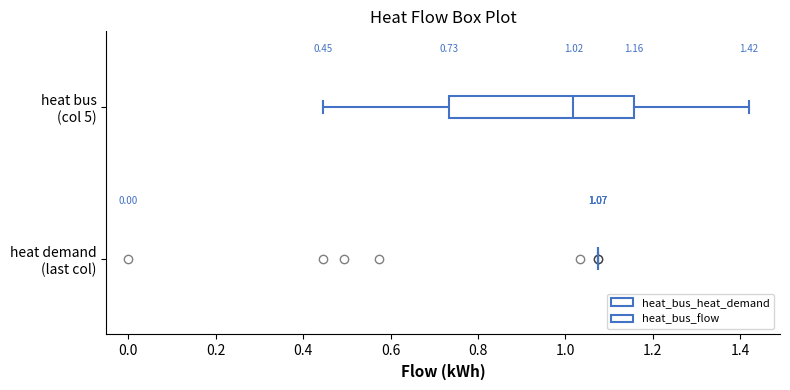

Comparing the boxes themselves (not the whiskers), which one is the widest?

heat bus (col 5)